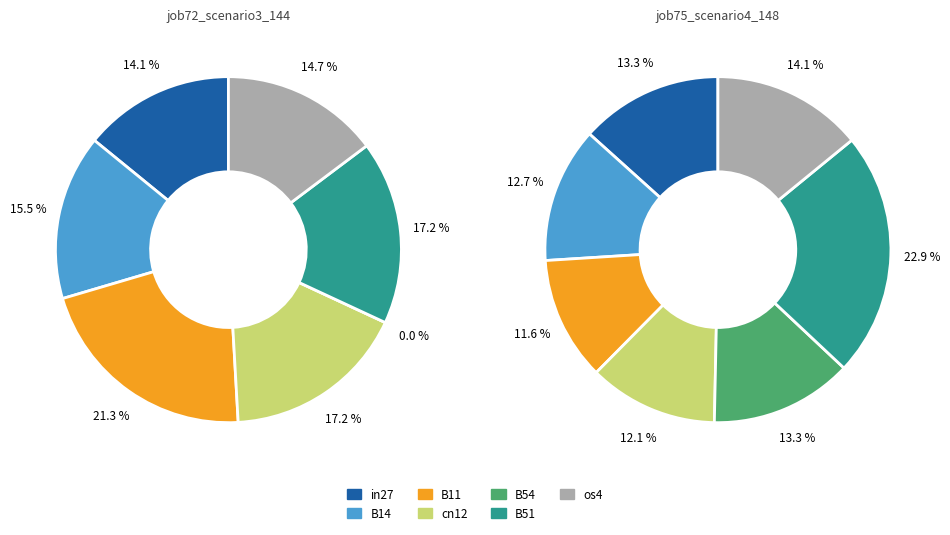

How many slices are in this pie chart?

7